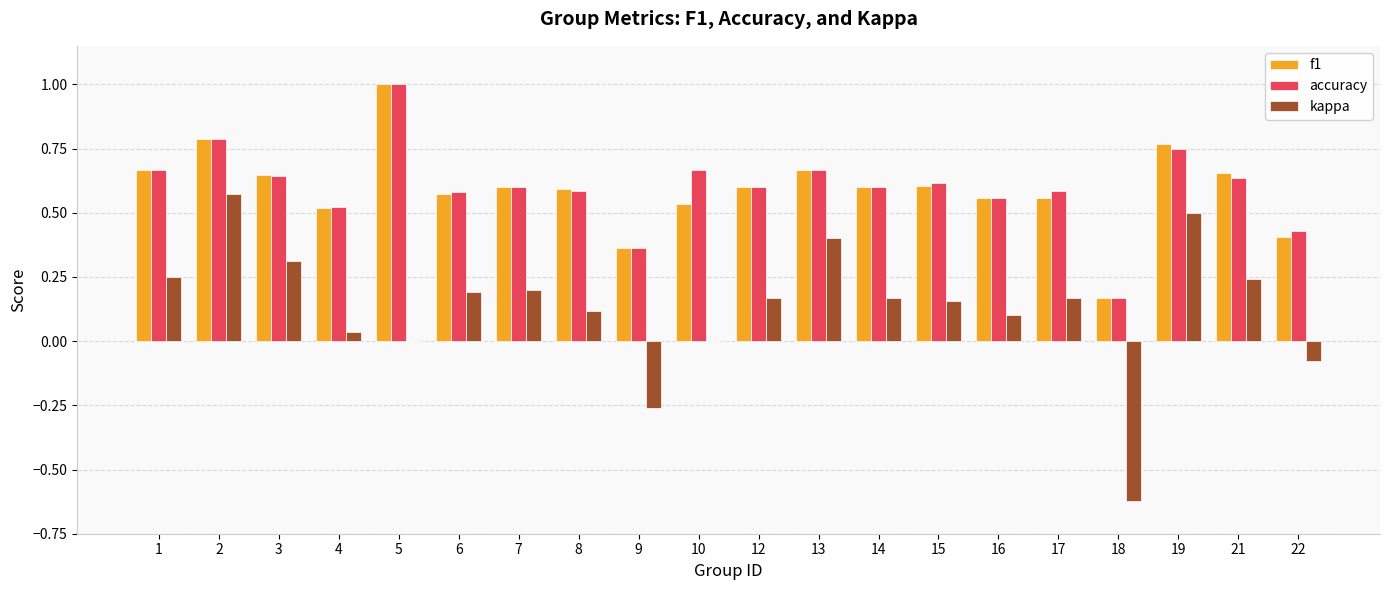

At which category is the sum across all series the highest?

2